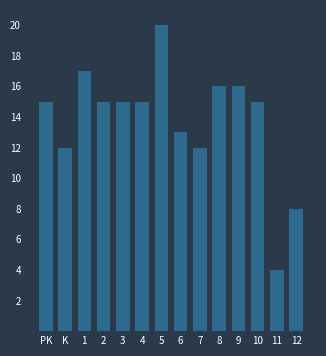

Which has a higher value, 10 or 8?

8